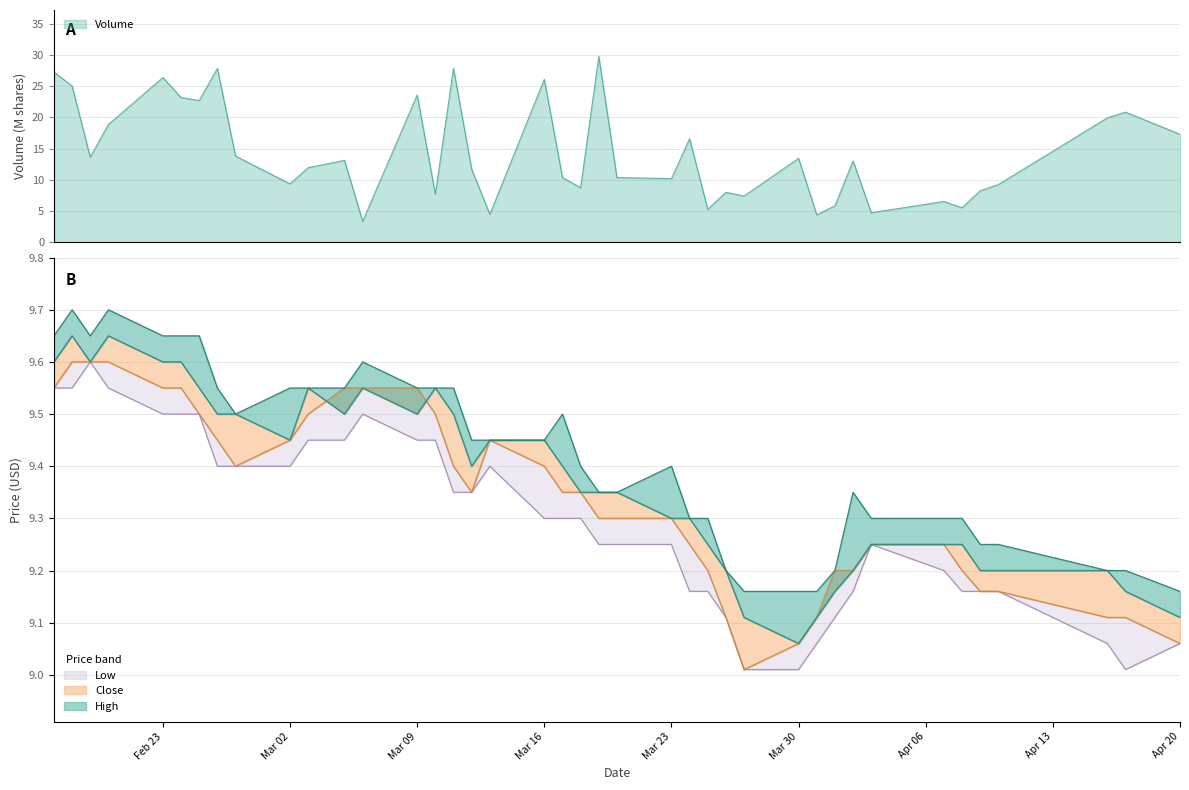

What is the minimum value for Volume?

3.3